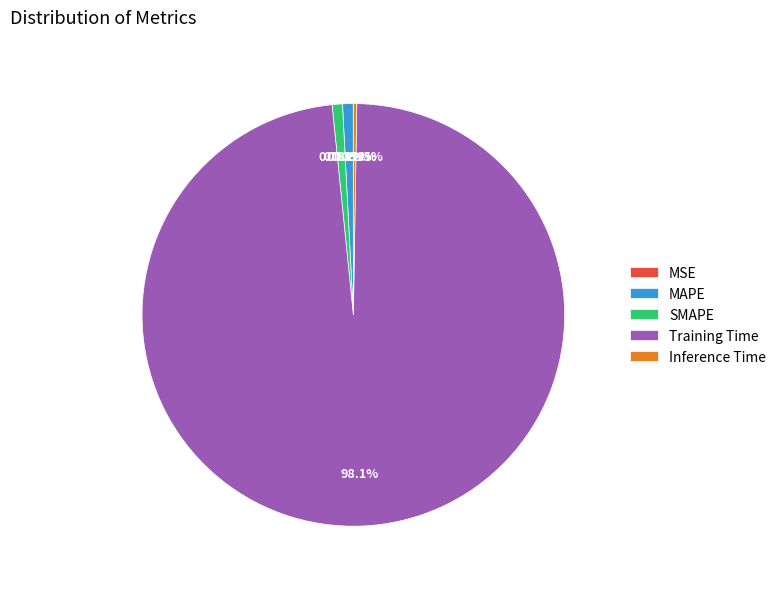

Do MAPE and Training Time together represent more than half of the pie?

Yes